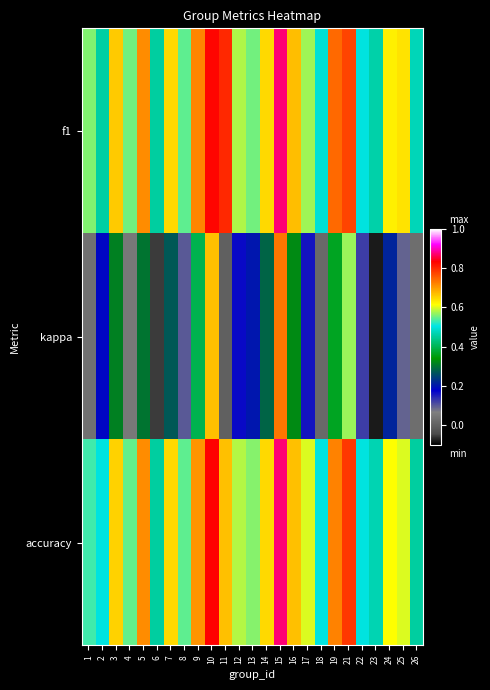

List the series in order of their peak value, lowest first.

kappa, f1, accuracy